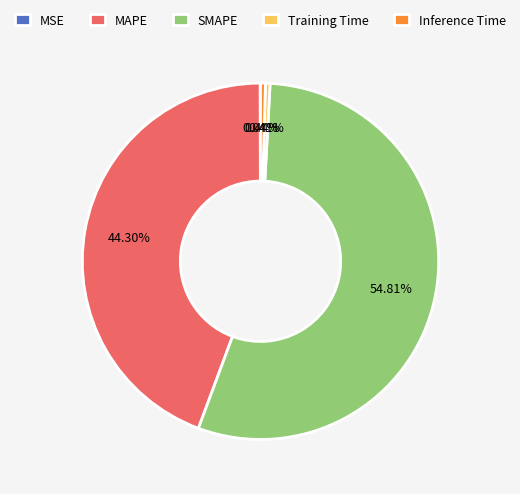

Is MAPE the majority of the pie?

No